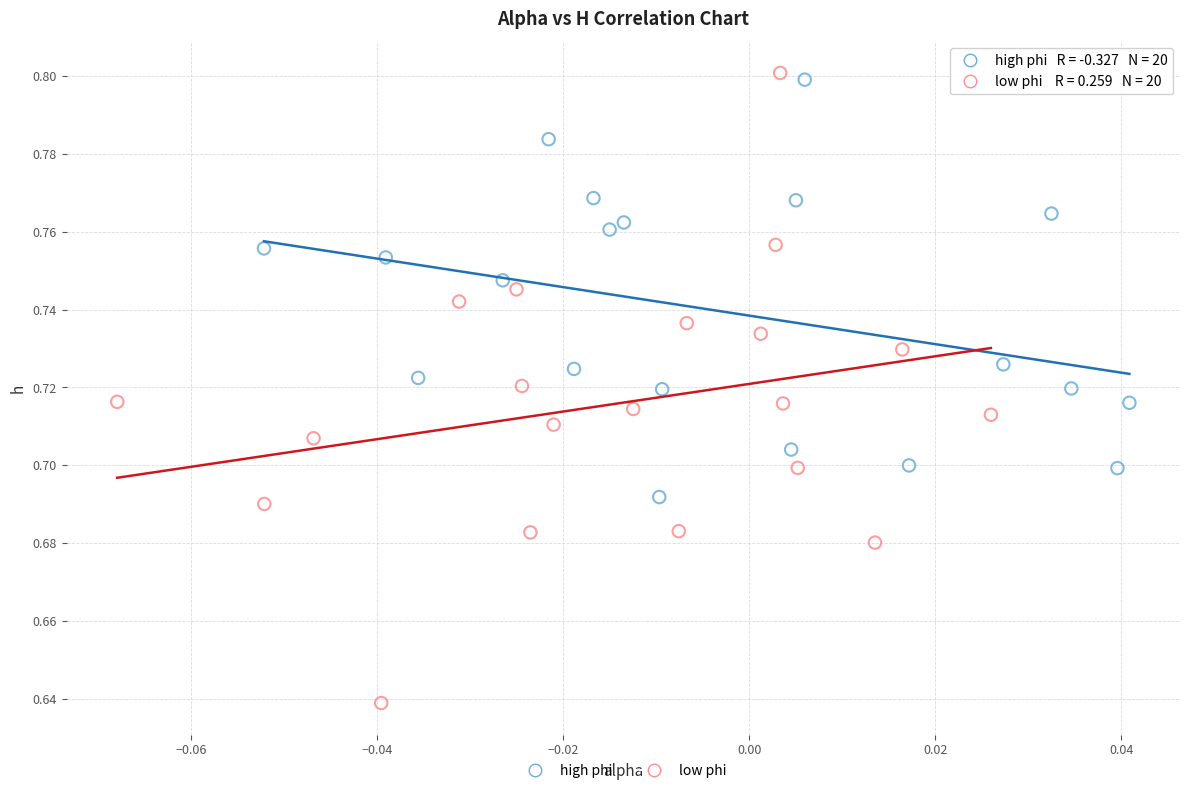

Which series contains the lowest Y value?

low phi